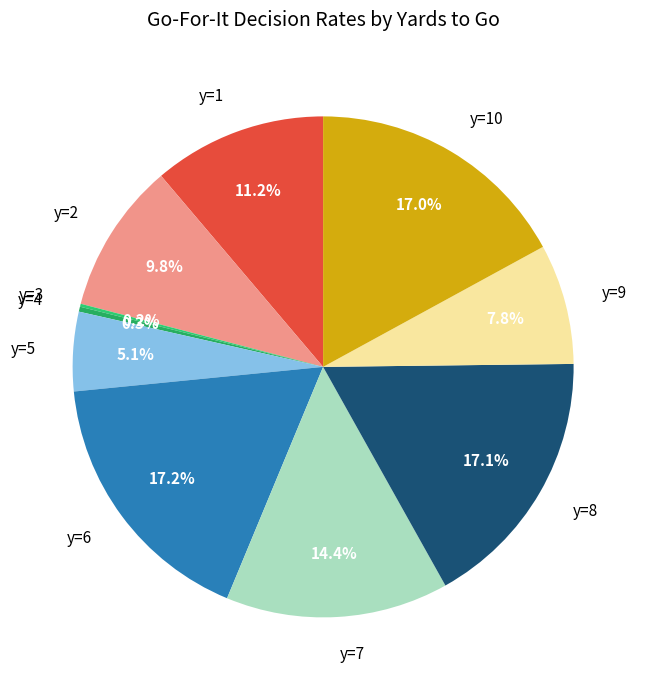

Does y=5 account for over 50% of the chart?

No